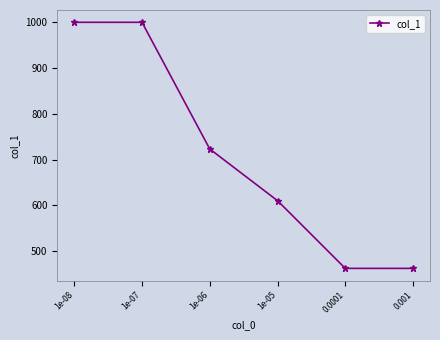

What is the ratio of the value at 1e-06 to the value at 1e-08?

0.7